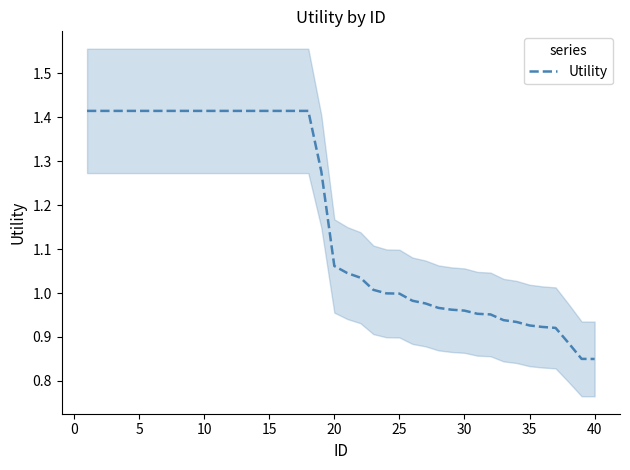

What is the label of the 31st point from the left?

30